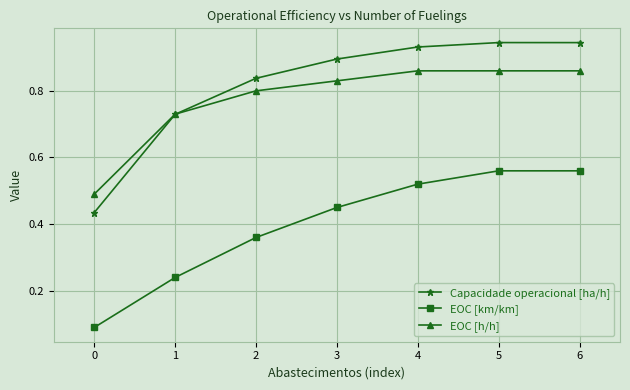

True or false: EOC [h/h] and EOC [km/km] intersect in this chart.

False